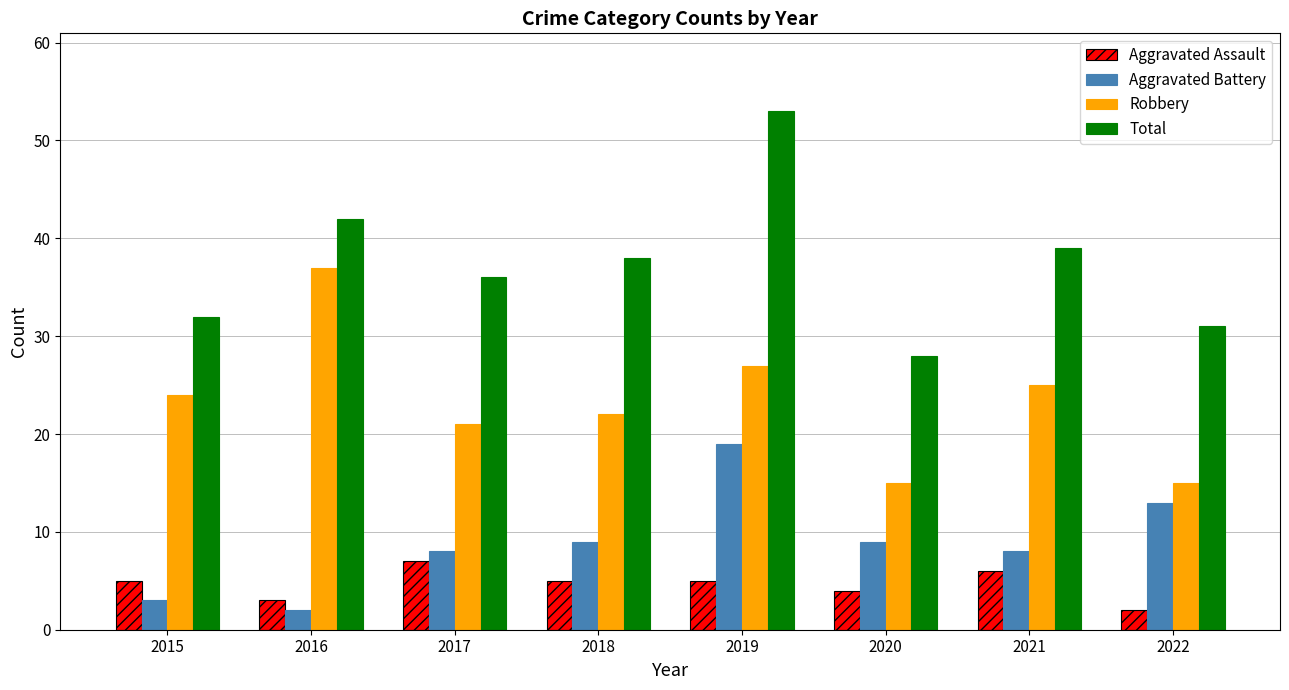

What are all the series names shown in the legend?

Aggravated Assault, Aggravated Battery, Robbery, Total